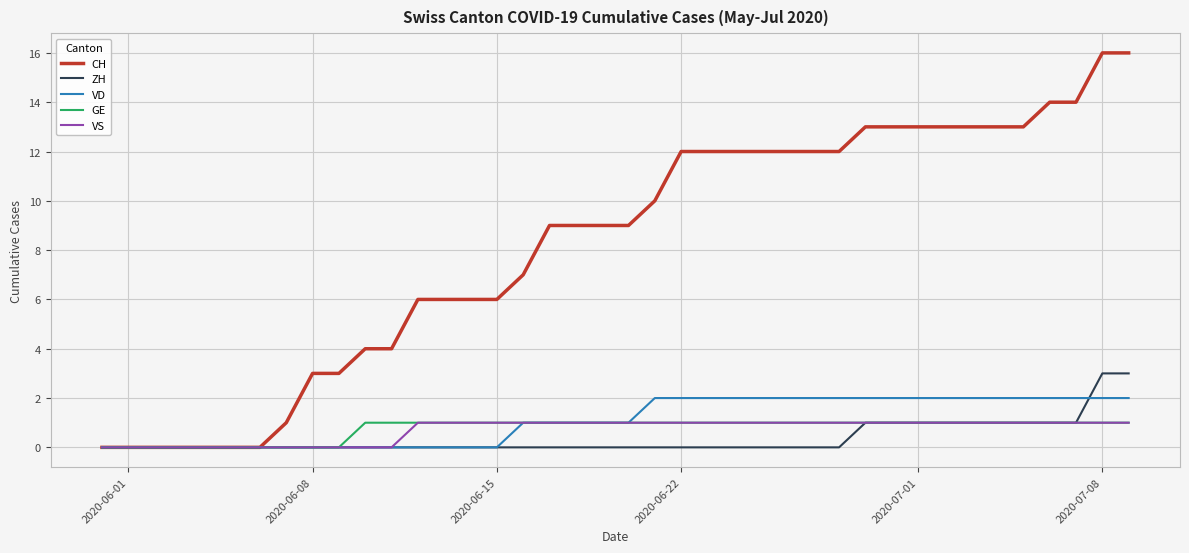

What is the sum of all VD values?

43